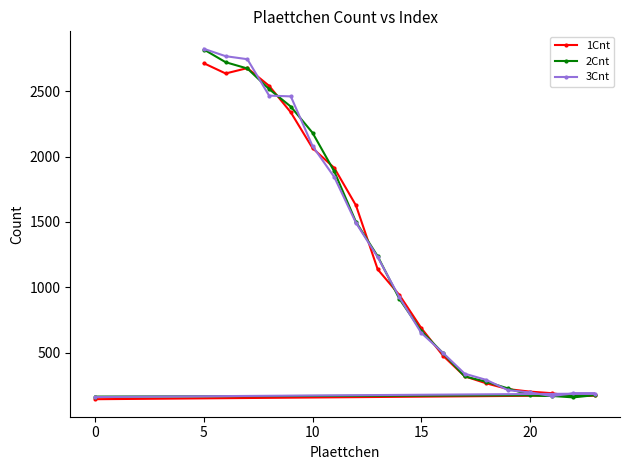

What is the difference between the second highest and second lowest values in the 2Cnt series?

2553